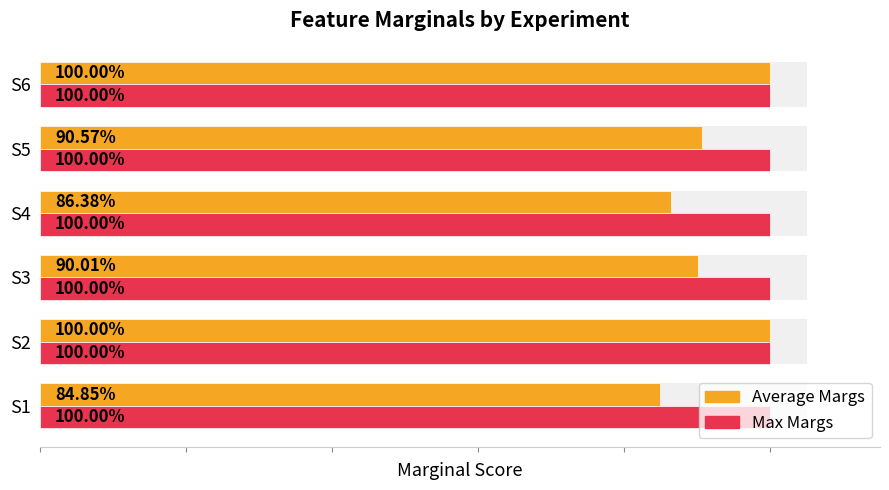

Which series has the largest range (max minus min)?

Average Margs